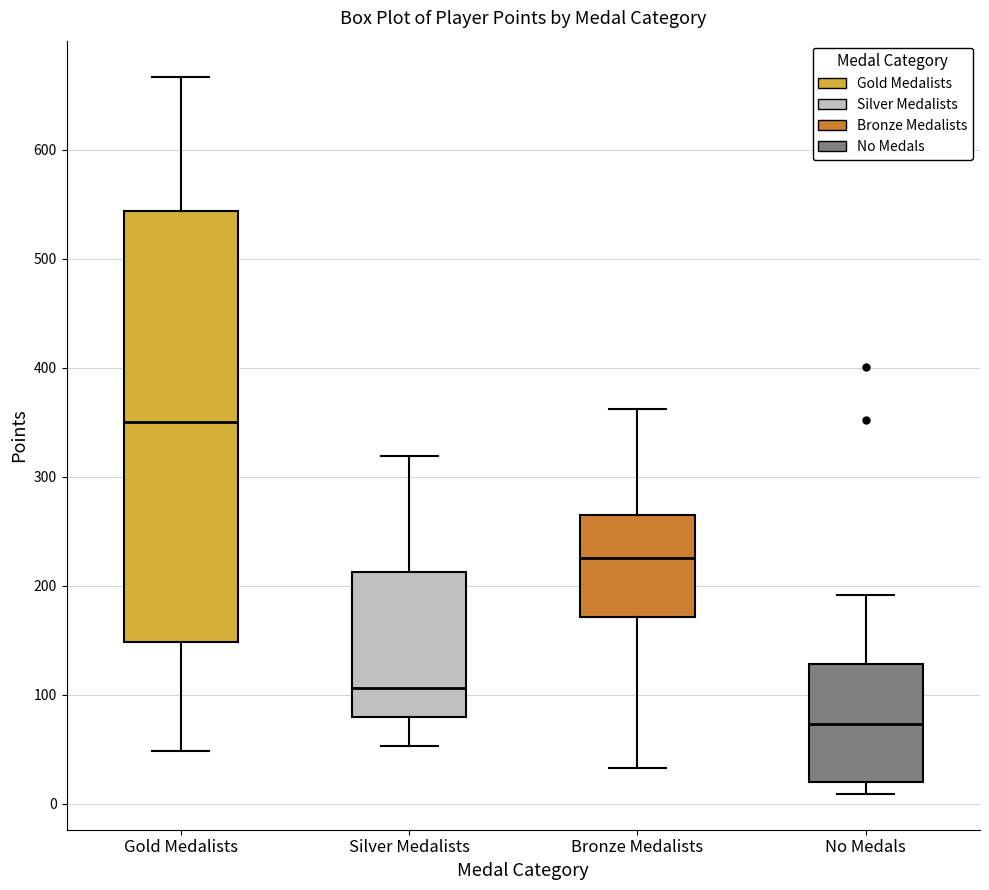

Reading left to right, read every box against the y-axis: the position of its median line, the range the box covers, and the ends of its whiskers. The values are not printed on the chart, so give them approximately, as read against the axis.

Gold Medalists: median 350, box 150 to 540, whiskers 50 to 670
Silver Medalists: median 110, box 80 to 210, whiskers 50 to 320
Bronze Medalists: median 230, box 170 to 270, whiskers 30 to 360
No Medals: median 70, box 20 to 130, whiskers 10 to 190